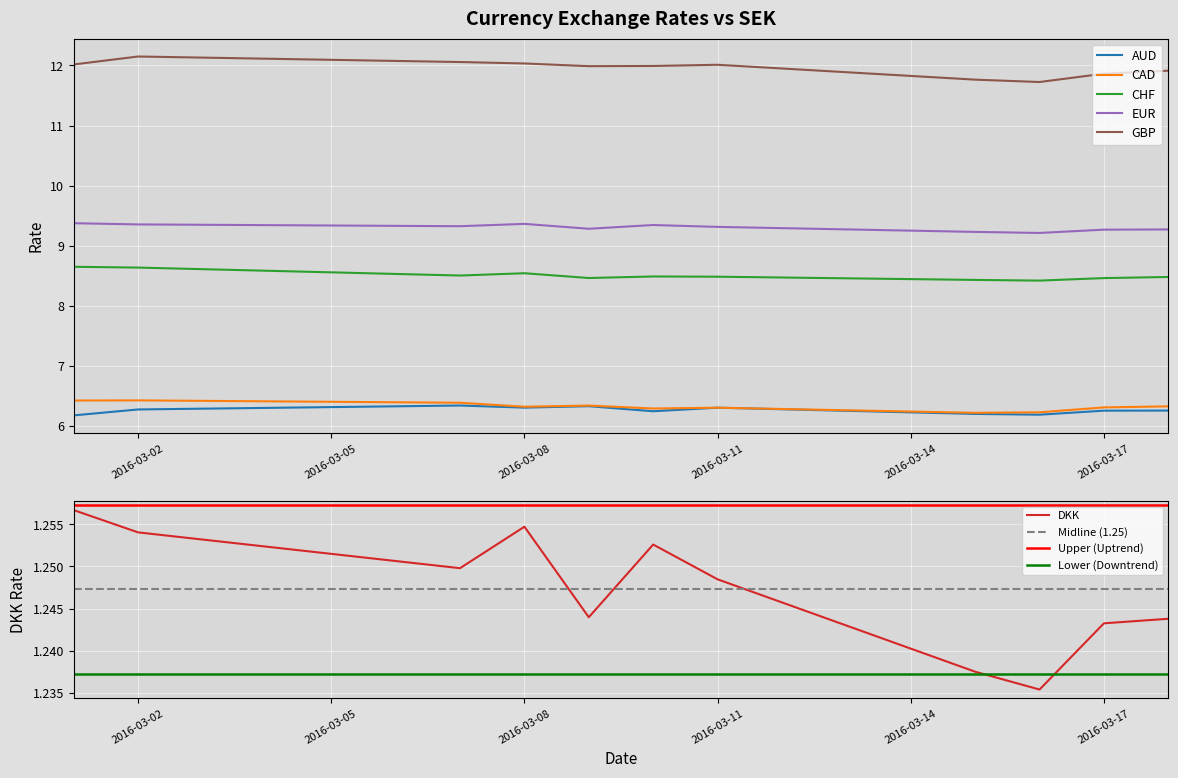

True or false: GBP and EUR intersect in this chart.

False